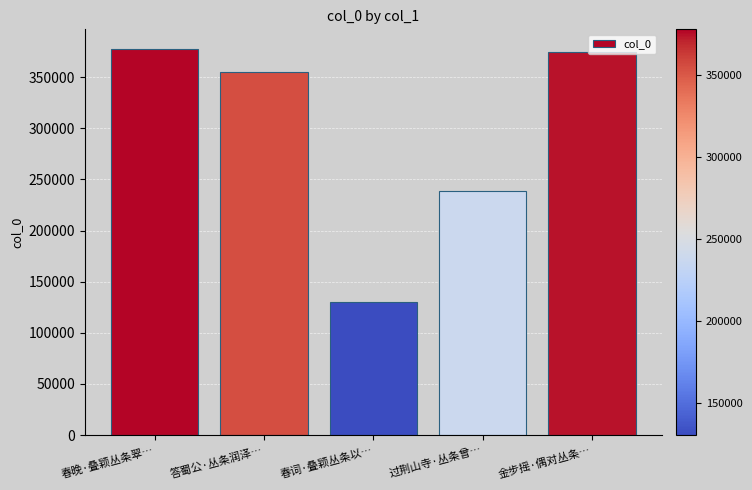

Reading left to right, what are all the values shown in this chart?

377894	355215	130514	238301	374332